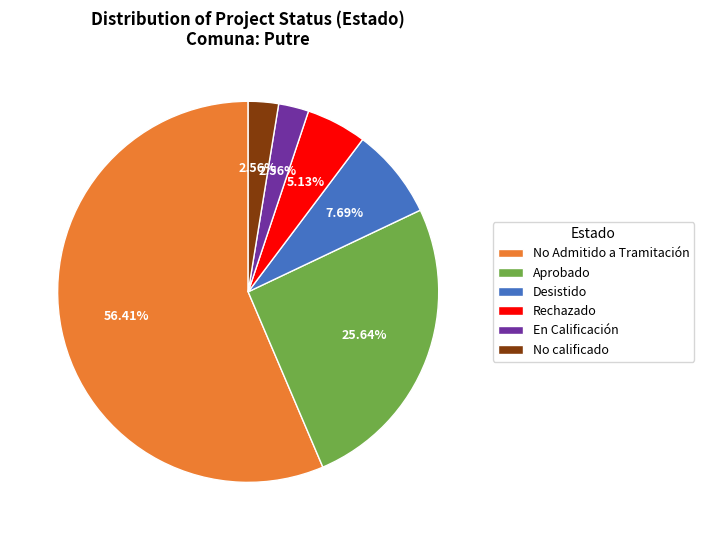

Which slice is the largest?

No Admitido a Tramitación